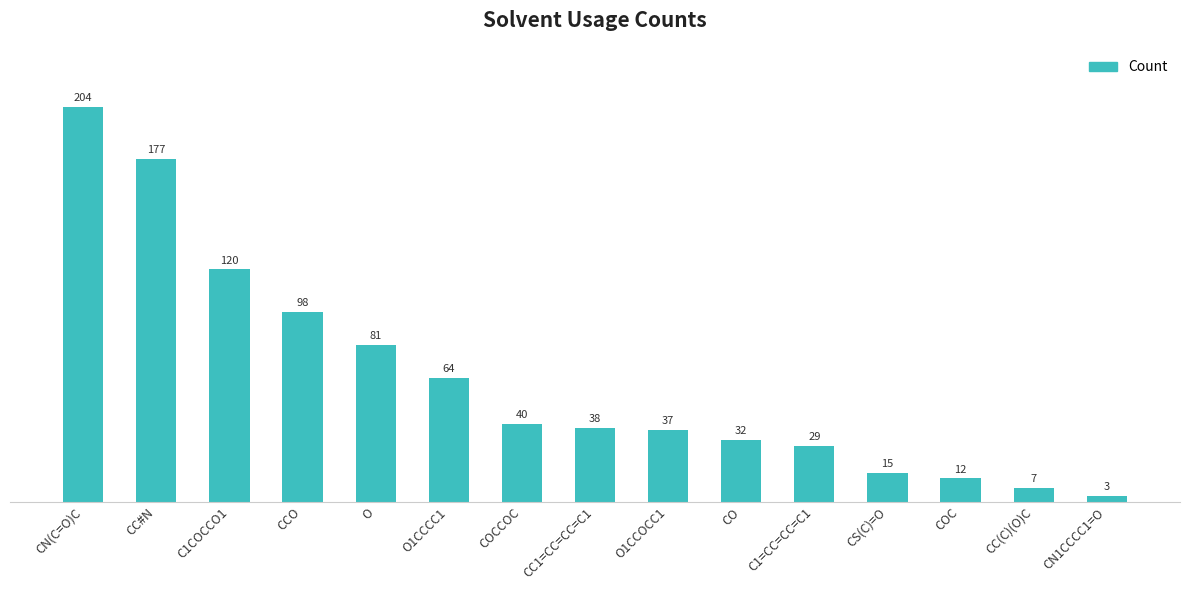

Which category has the highest value across all series?

CN(C=O)C